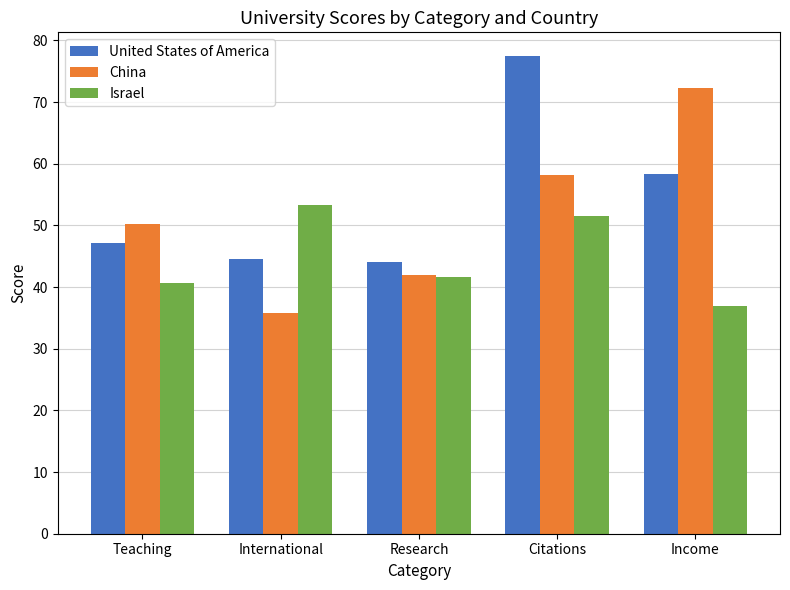

At which label does United States of America reach its peak?

Citations